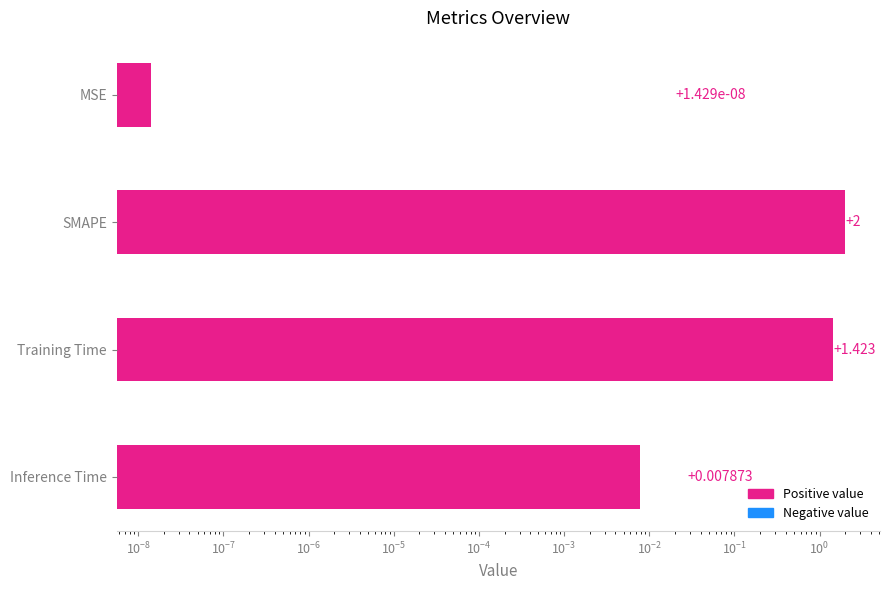

What is the value of the 2nd bar from the left?

2.0